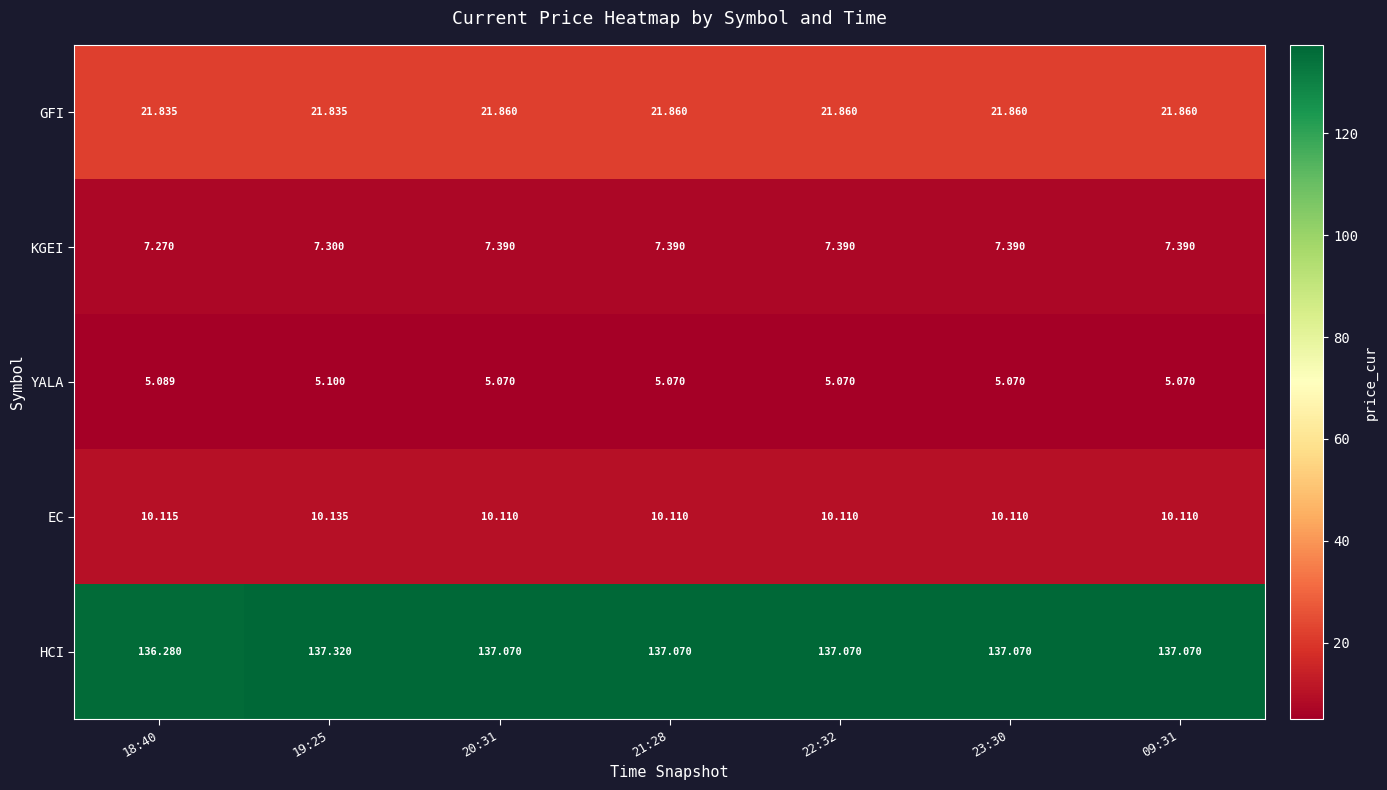

List the series in order of their peak value, lowest first.

YALA, KGEI, EC, GFI, HCI